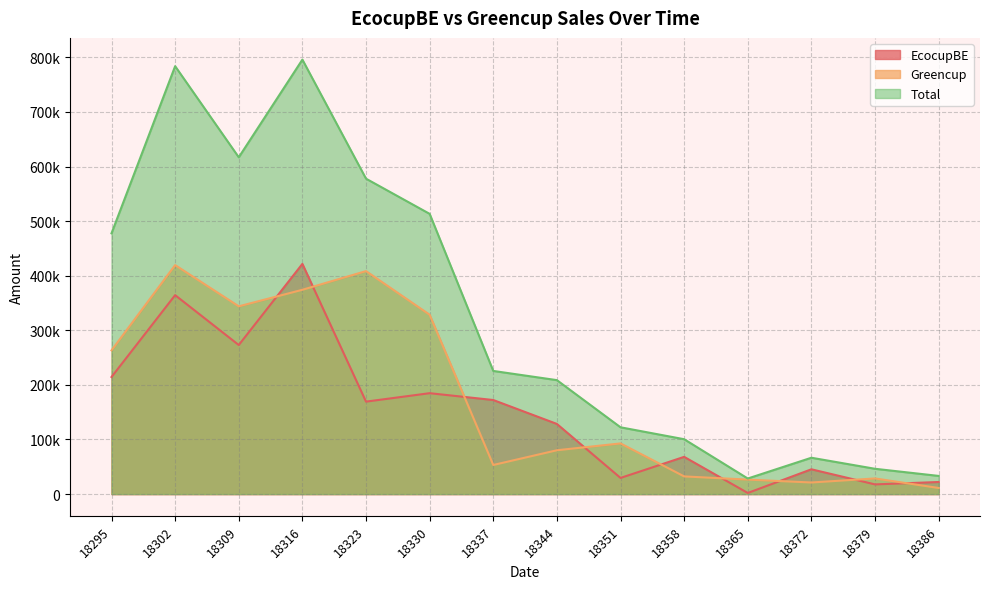

Which series has the largest total across all categories?

Total